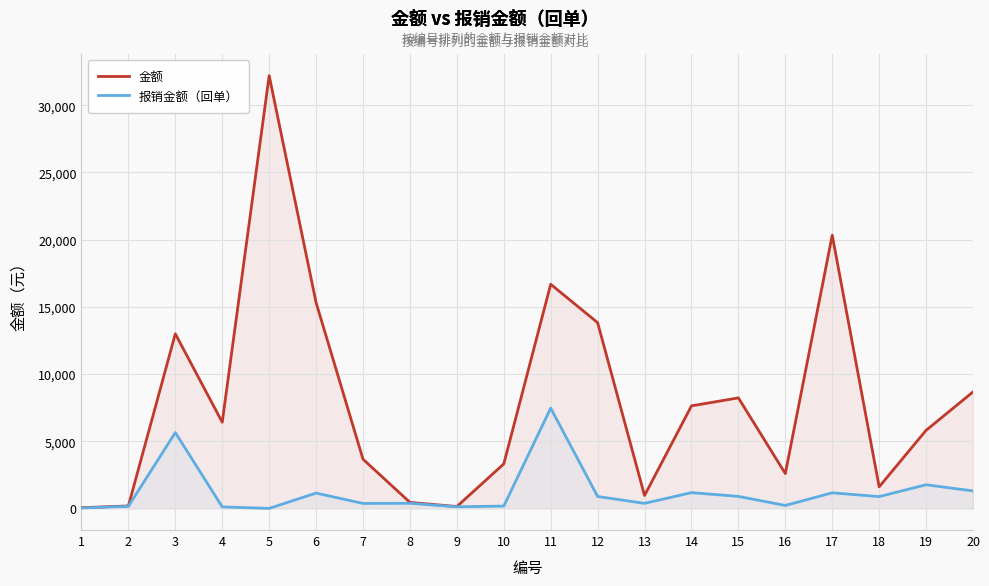

Rank the series by their maximum value, from highest to lowest.

金额, 报销金额（回单）